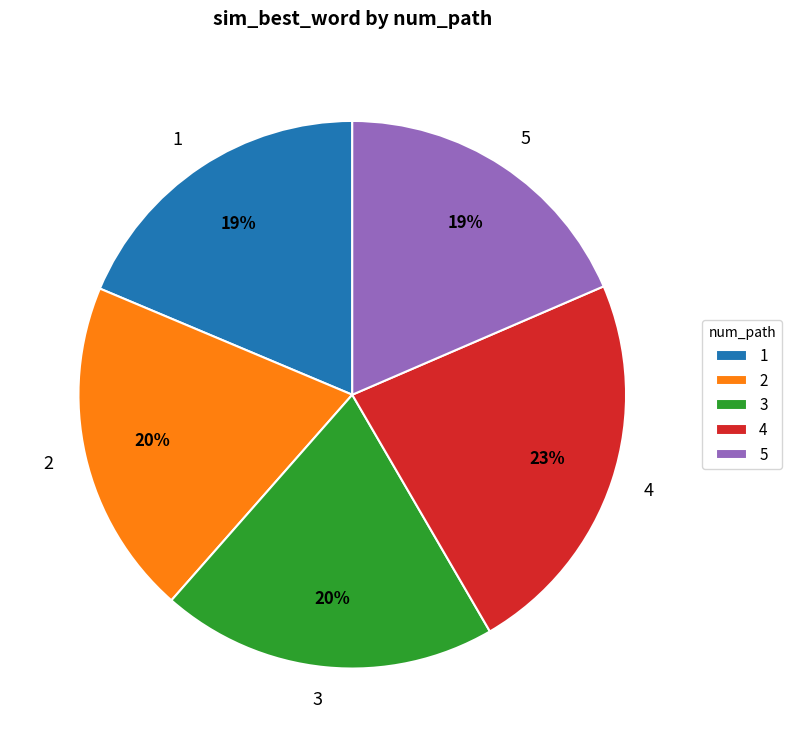

Do 4 and 5 together represent more than half of the pie?

No